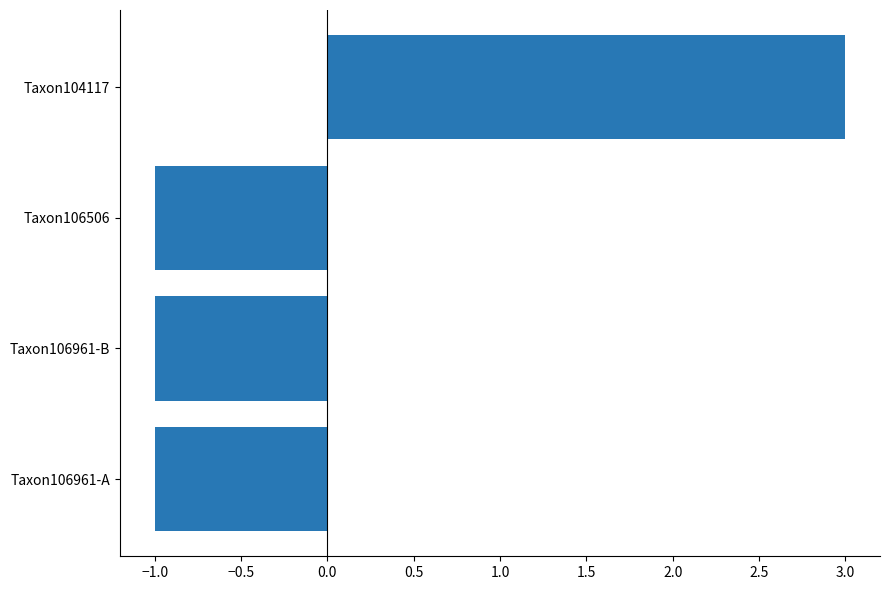

What is the difference between the maximum and minimum values?

4